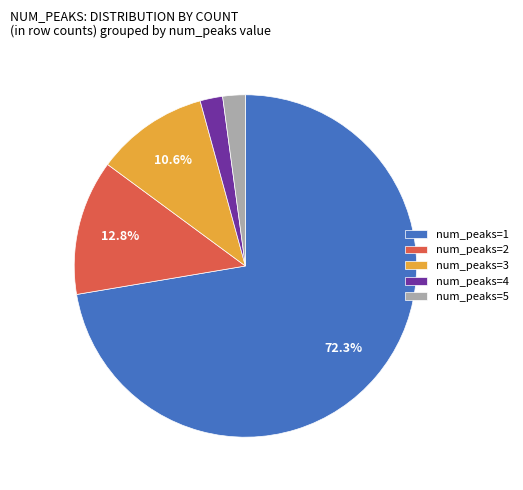

Count the number of slices in the pie.

5